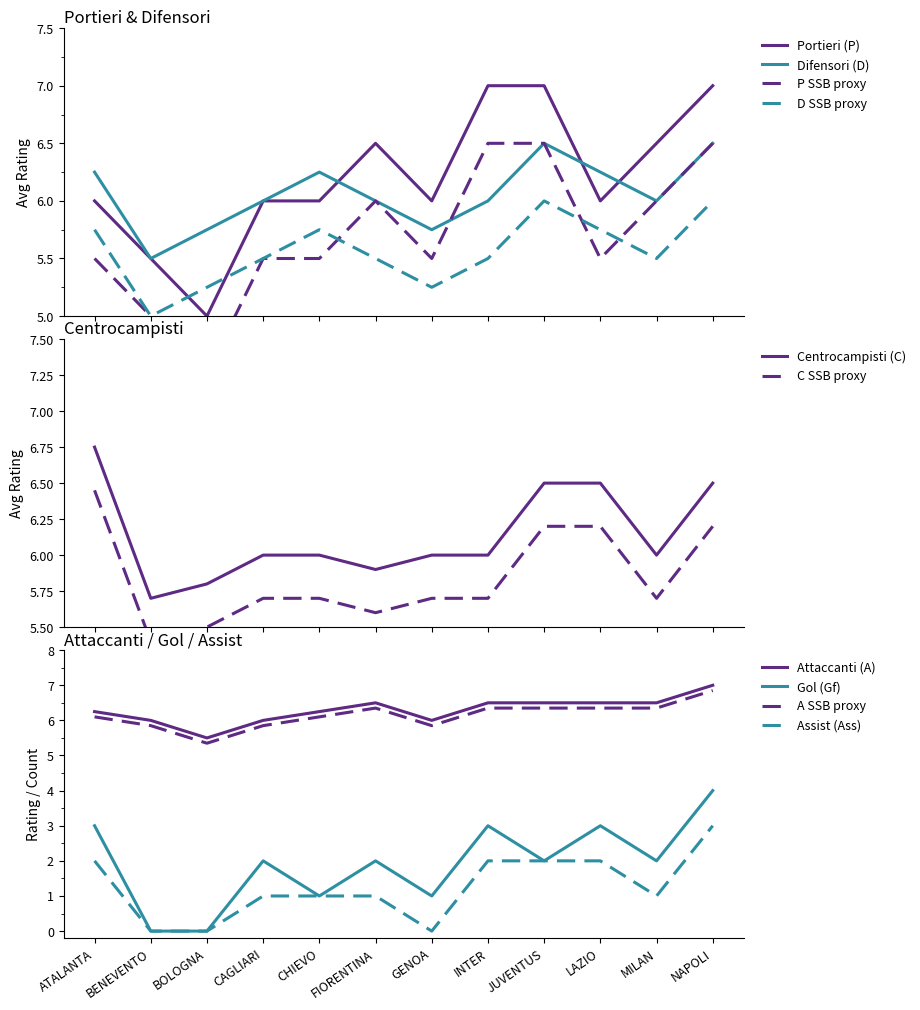

How many data points in Avg Voto (D) are above 6?

5